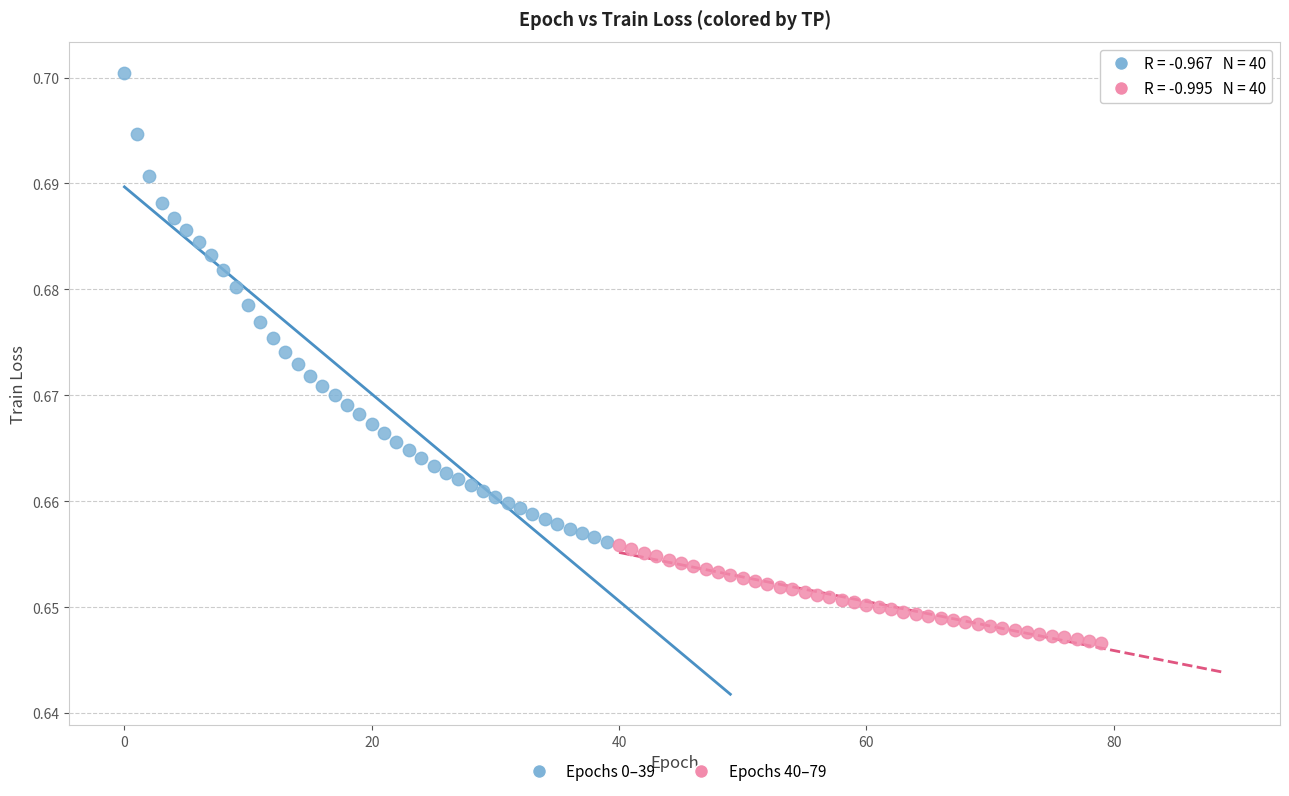

Which series has the widest spread of Y values?

Epochs 0–39